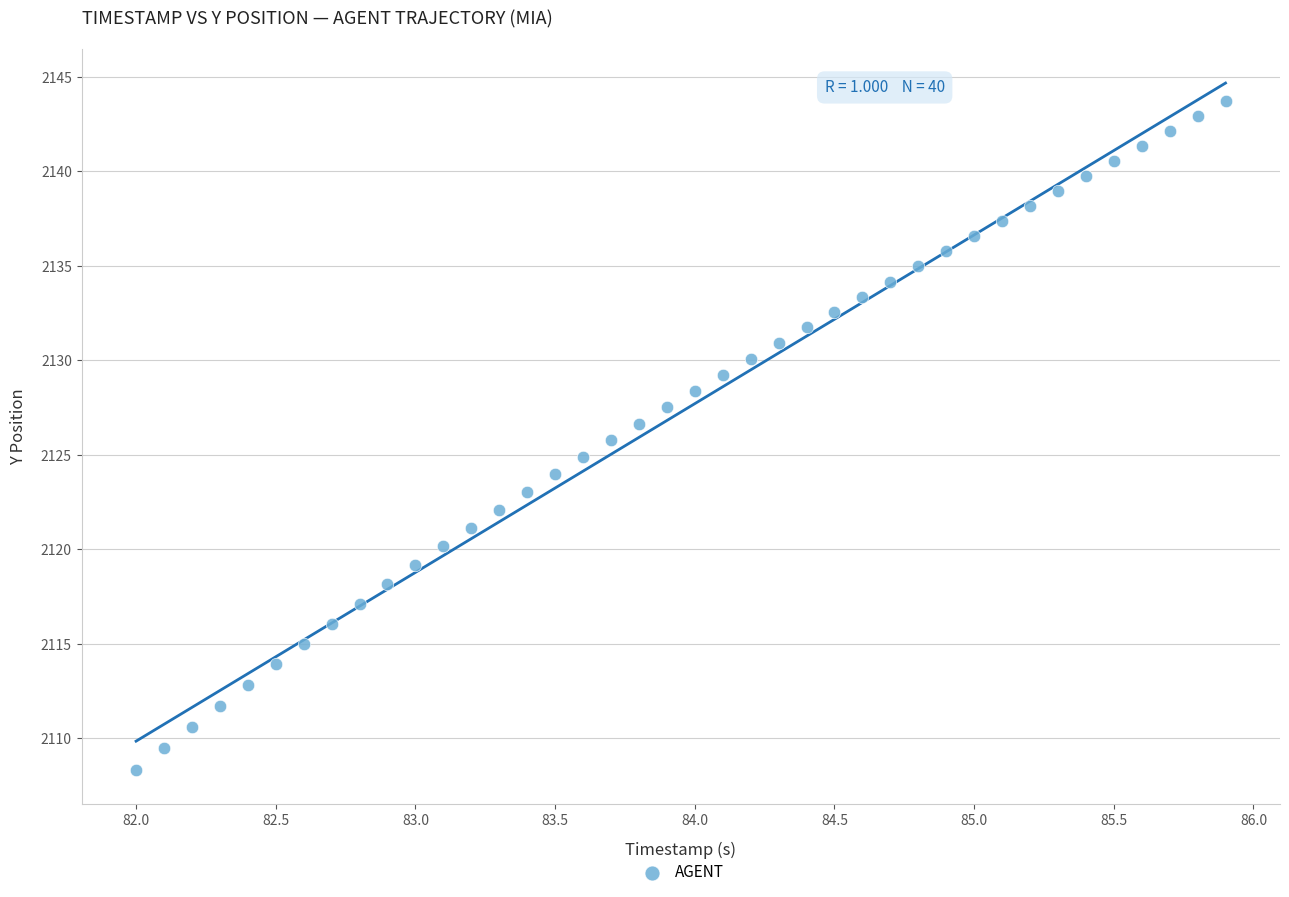

What is the range of X values (max minus min)?

3.9